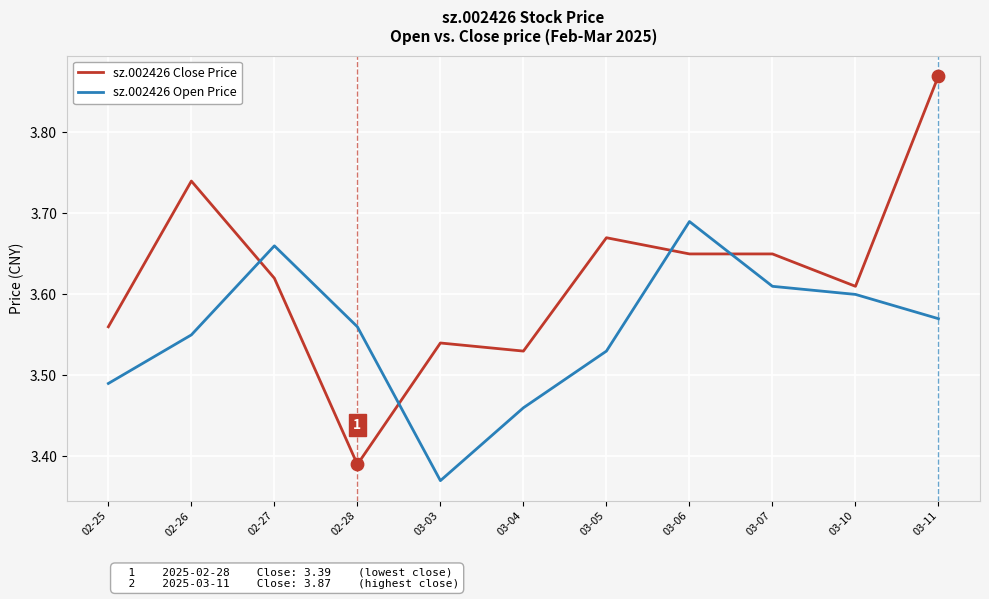

Between 02-28 and 03-10, which series saw the biggest shift?

sz.002426 Close Price